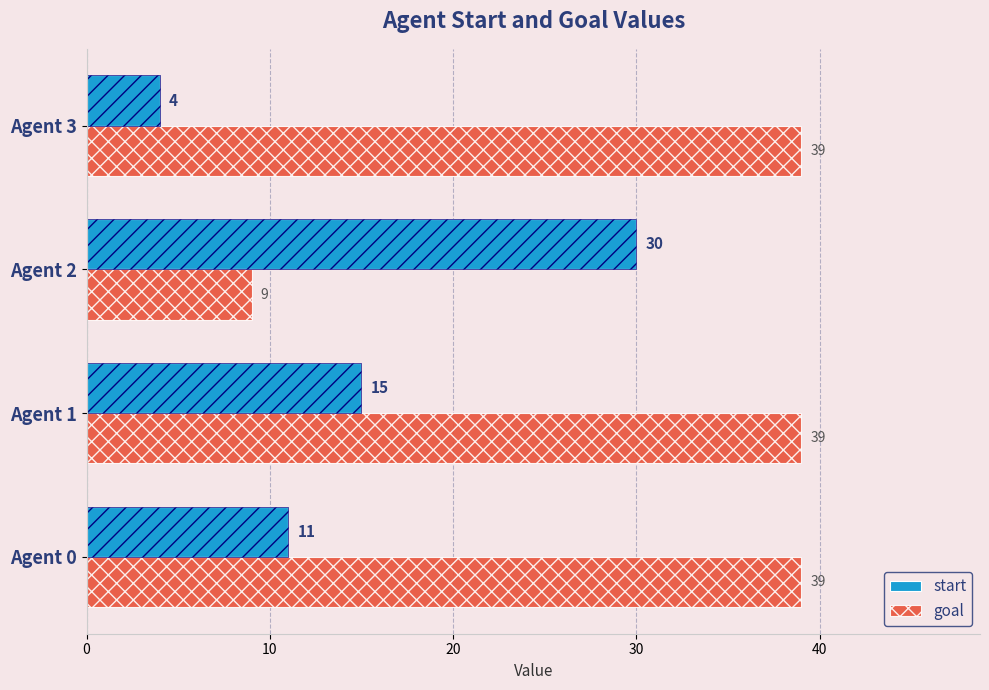

What are all the series names shown in the legend?

start, goal